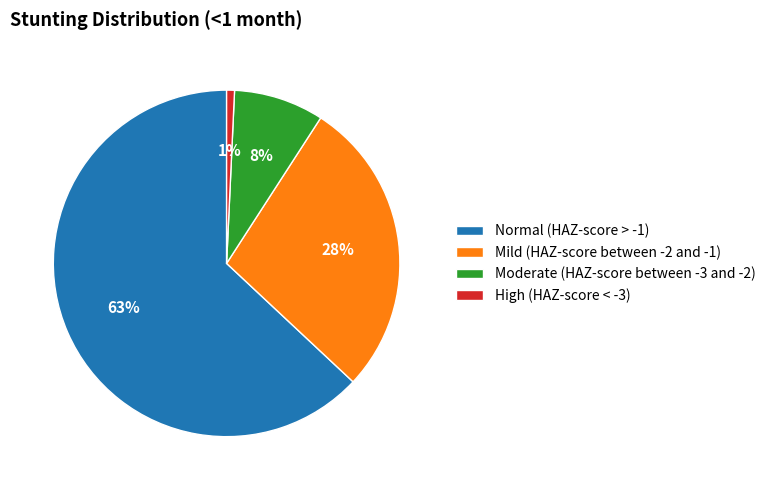

Between Moderate (HAZ-score between -3 and -2) and High (HAZ-score < -3), which is larger?

Moderate (HAZ-score between -3 and -2)